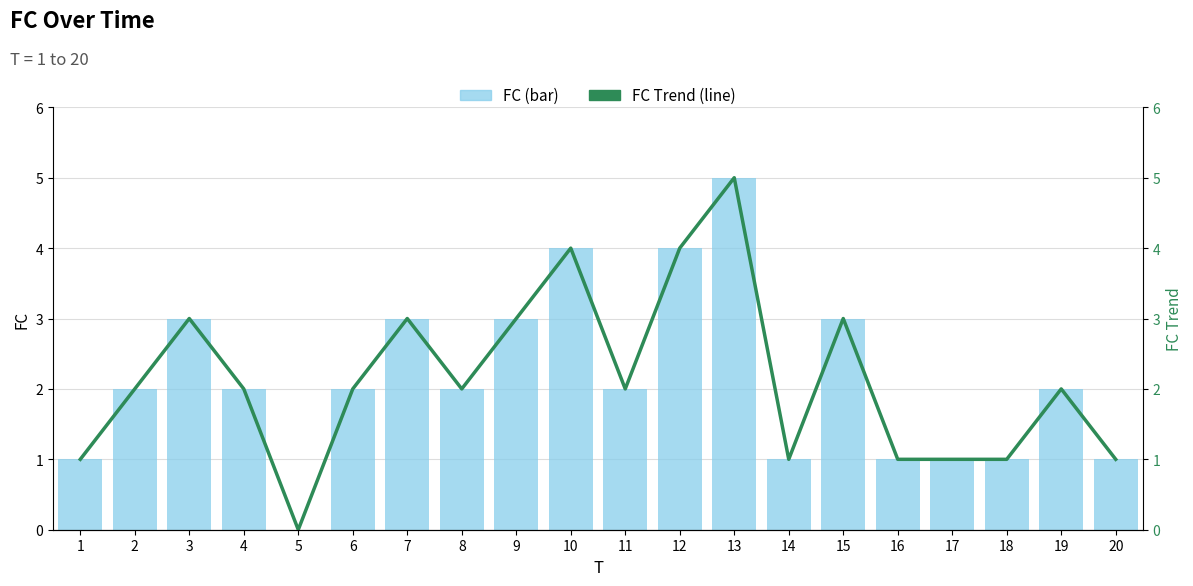

The FC Trend series shows 3 at 8. True or false?

False